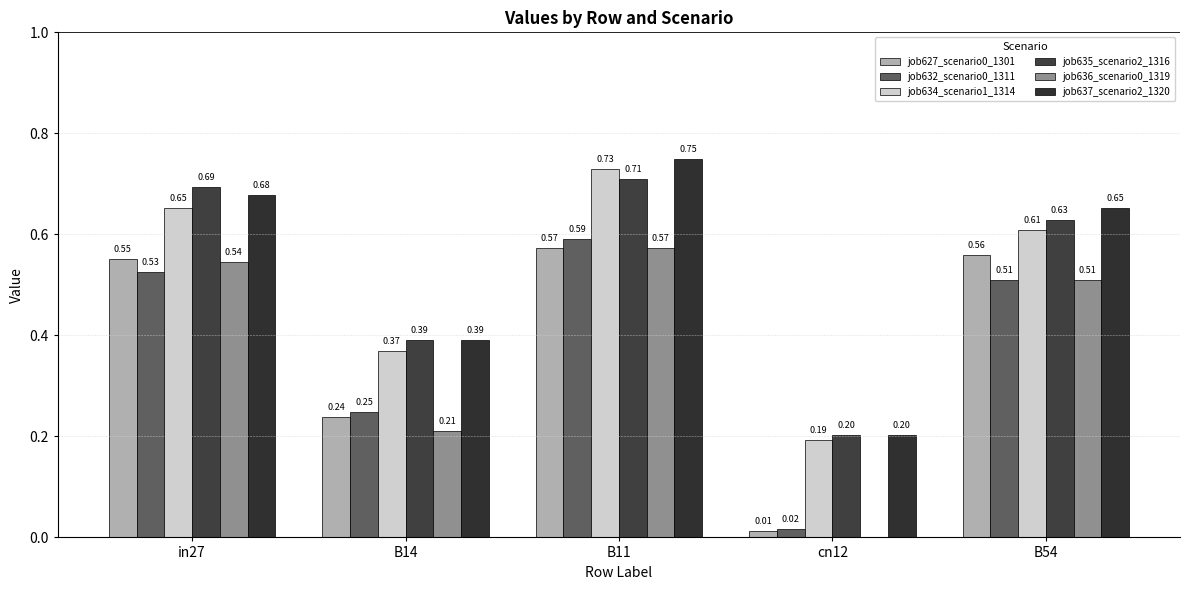

Reading left to right, list all the values displayed in this chart.

job627_scenario0_1301: in27=0.6	B14=0.2	B11=0.6	cn12=0.0	B54=0.6
job632_scenario0_1311: in27=0.5	B14=0.2	B11=0.6	cn12=0.0	B54=0.5
job634_scenario1_1314: in27=0.7	B14=0.4	B11=0.7	cn12=0.2	B54=0.6
job635_scenario2_1316: in27=0.7	B14=0.4	B11=0.7	cn12=0.2	B54=0.6
job636_scenario0_1319: in27=0.5	B14=0.2	B11=0.6	cn12=0.0	B54=0.5
job637_scenario2_1320: in27=0.7	B14=0.4	B11=0.7	cn12=0.2	B54=0.7